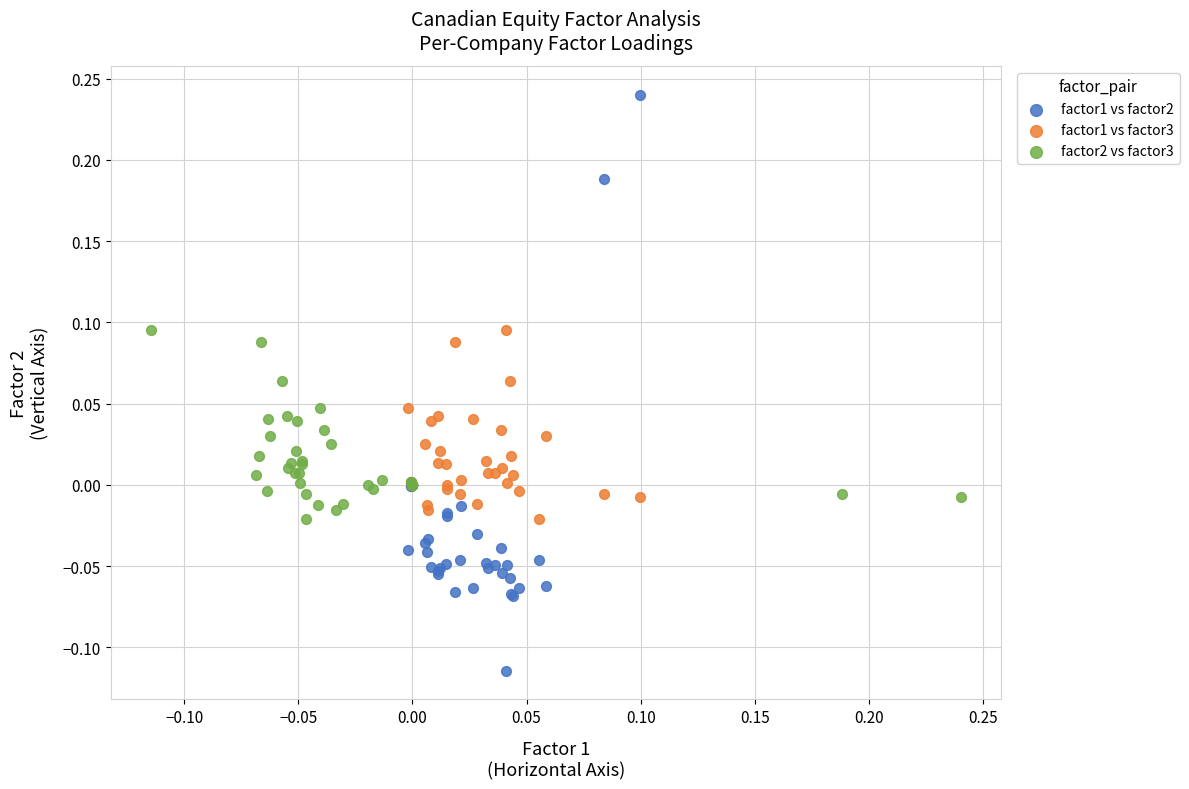

Which series has the largest Y range (max minus min)?

factor1 vs factor2